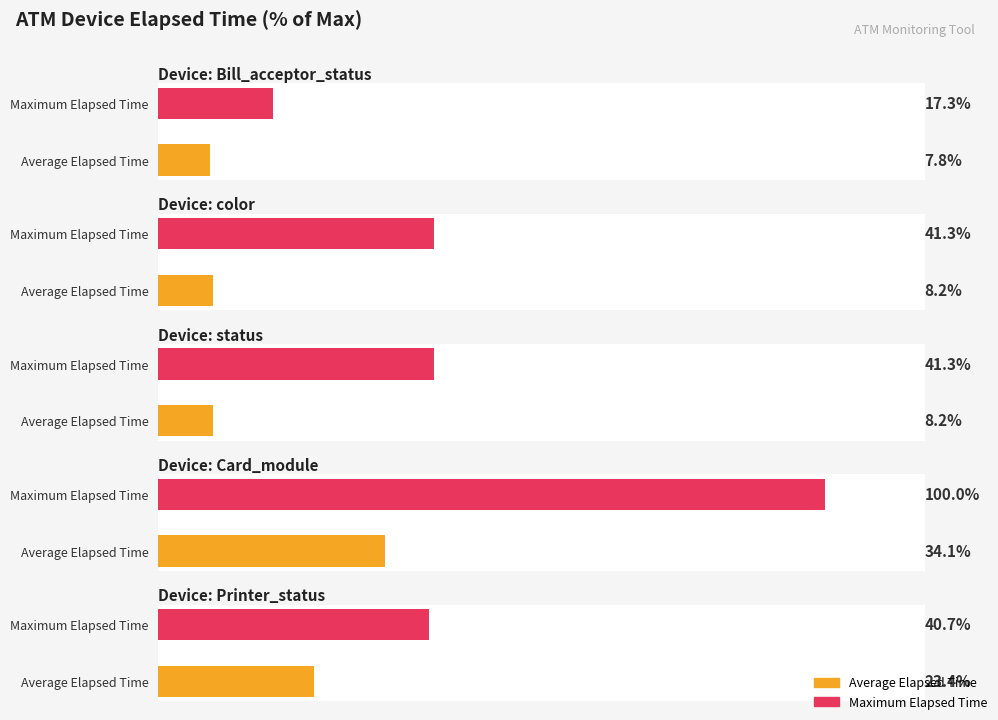

Is it true that the value at Printer_status is 4487?

False